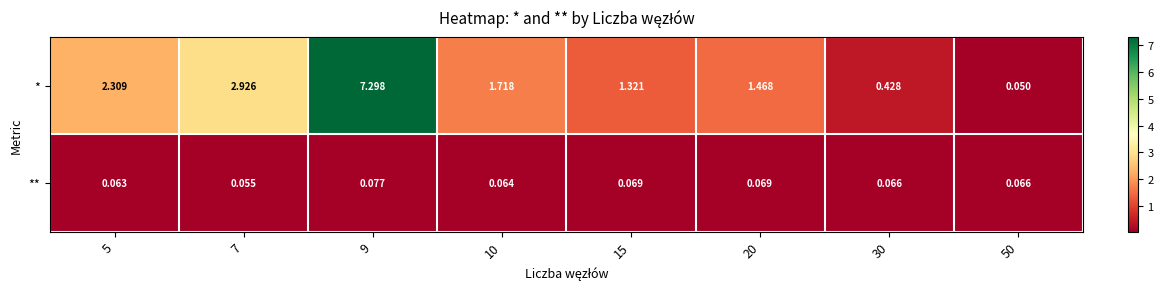

At 15, list the series in order from largest to smallest.

*, **